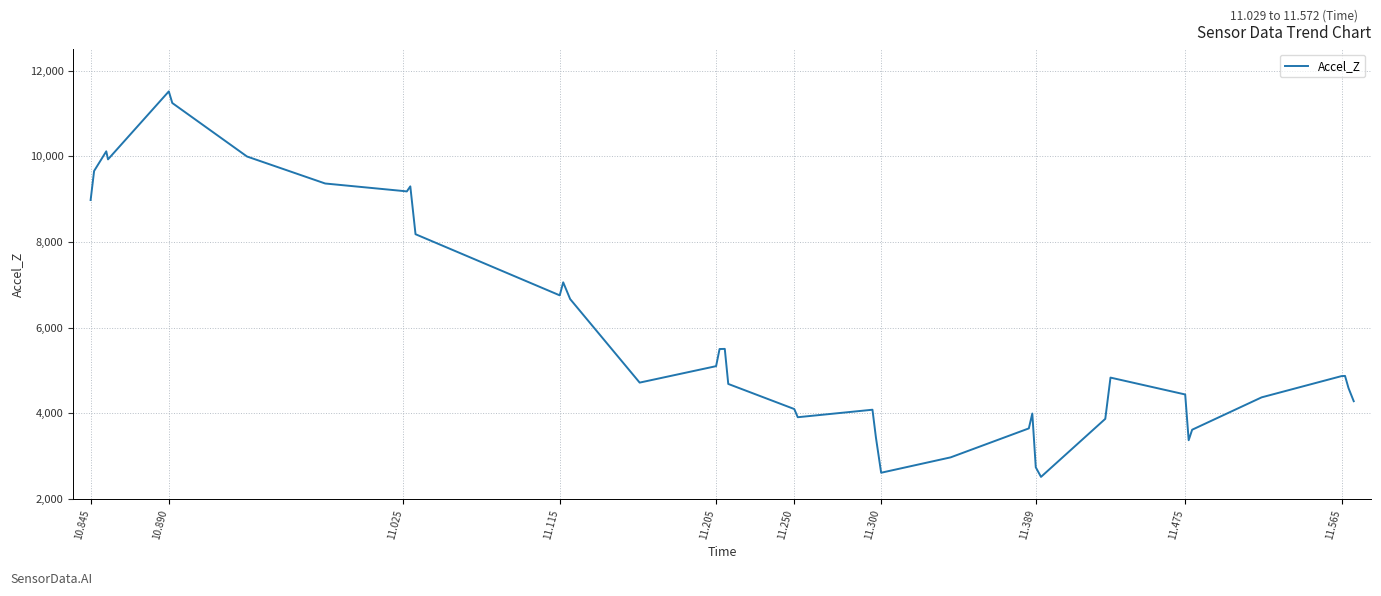

What is the minimum value shown in the chart?

2514